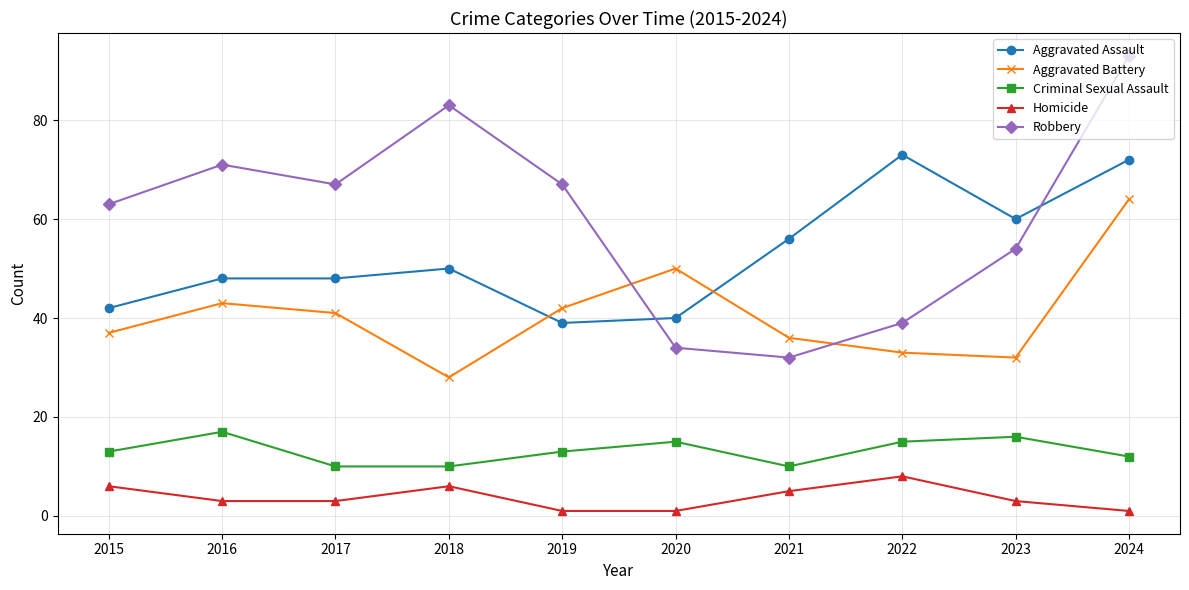

Reading left to right, what are all the values shown in this chart?

Aggravated Assault: 2015=42	2016=48	2017=48	2018=50	2019=39	2020=40	2021=56	2022=73	2023=60	2024=72
Aggravated Battery: 2015=37	2016=43	2017=41	2018=28	2019=42	2020=50	2021=36	2022=33	2023=32	2024=64
Criminal Sexual Assault: 2015=13	2016=17	2017=10	2018=10	2019=13	2020=15	2021=10	2022=15	2023=16	2024=12
Homicide: 2015=6	2016=3	2017=3	2018=6	2019=1	2020=1	2021=5	2022=8	2023=3	2024=1
Robbery: 2015=63	2016=71	2017=67	2018=83	2019=67	2020=34	2021=32	2022=39	2023=54	2024=93